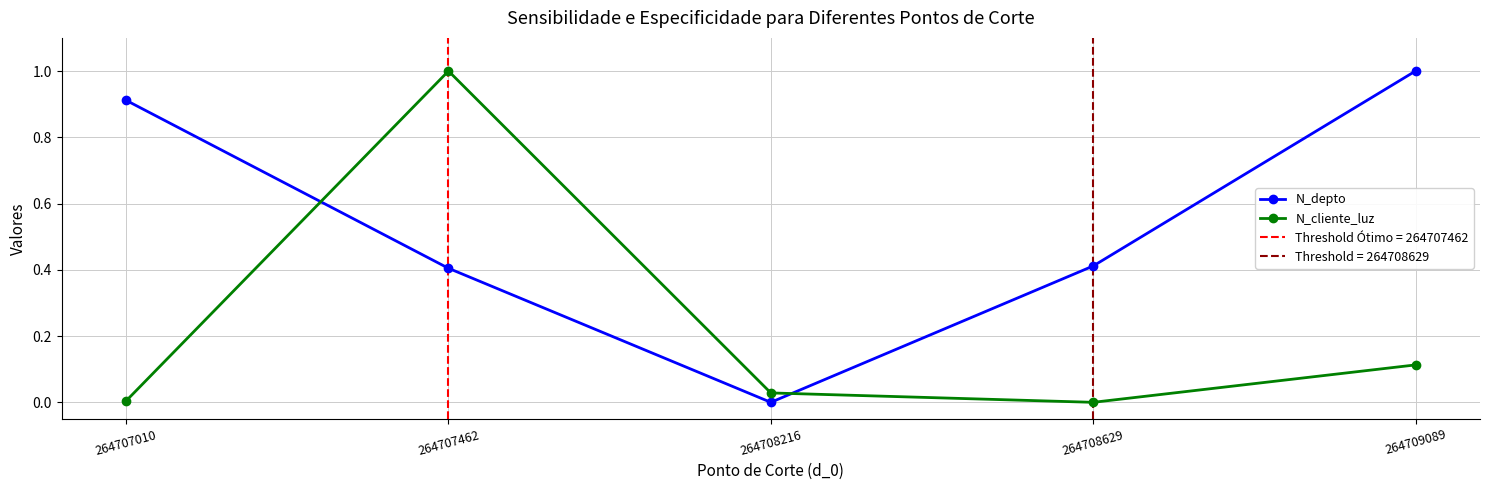

What is the greatest value displayed?

1.0